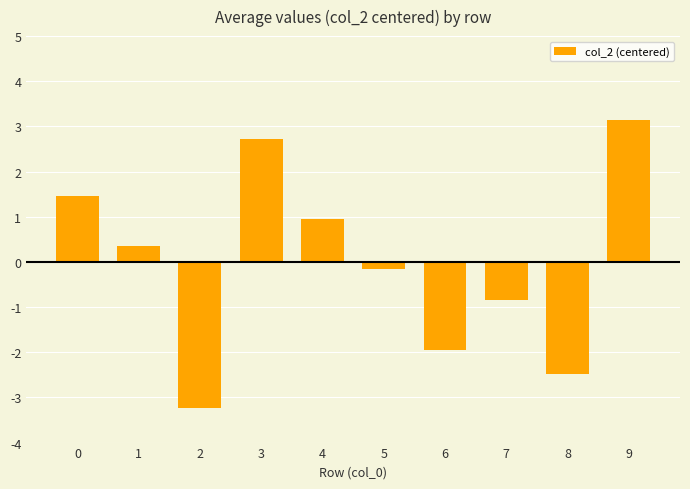

Which has a higher value, 7 or 5?

5